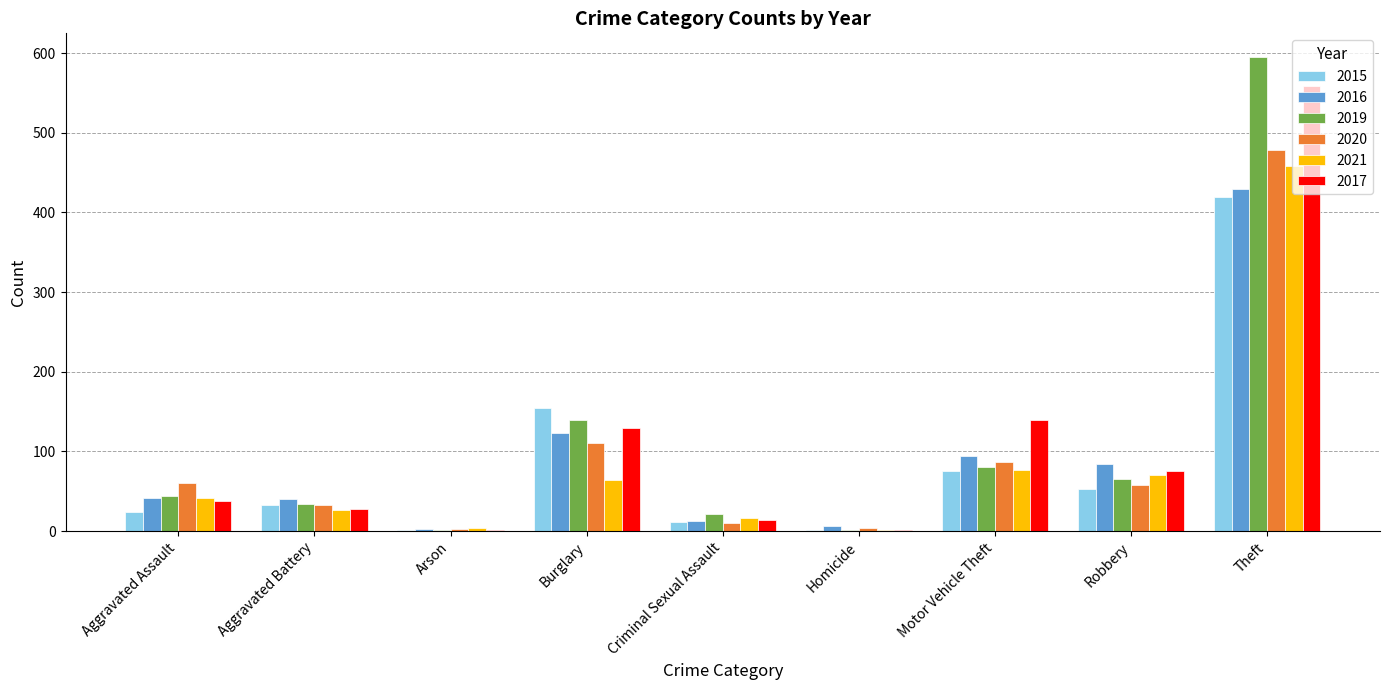

How many categories are shown in the chart?

9